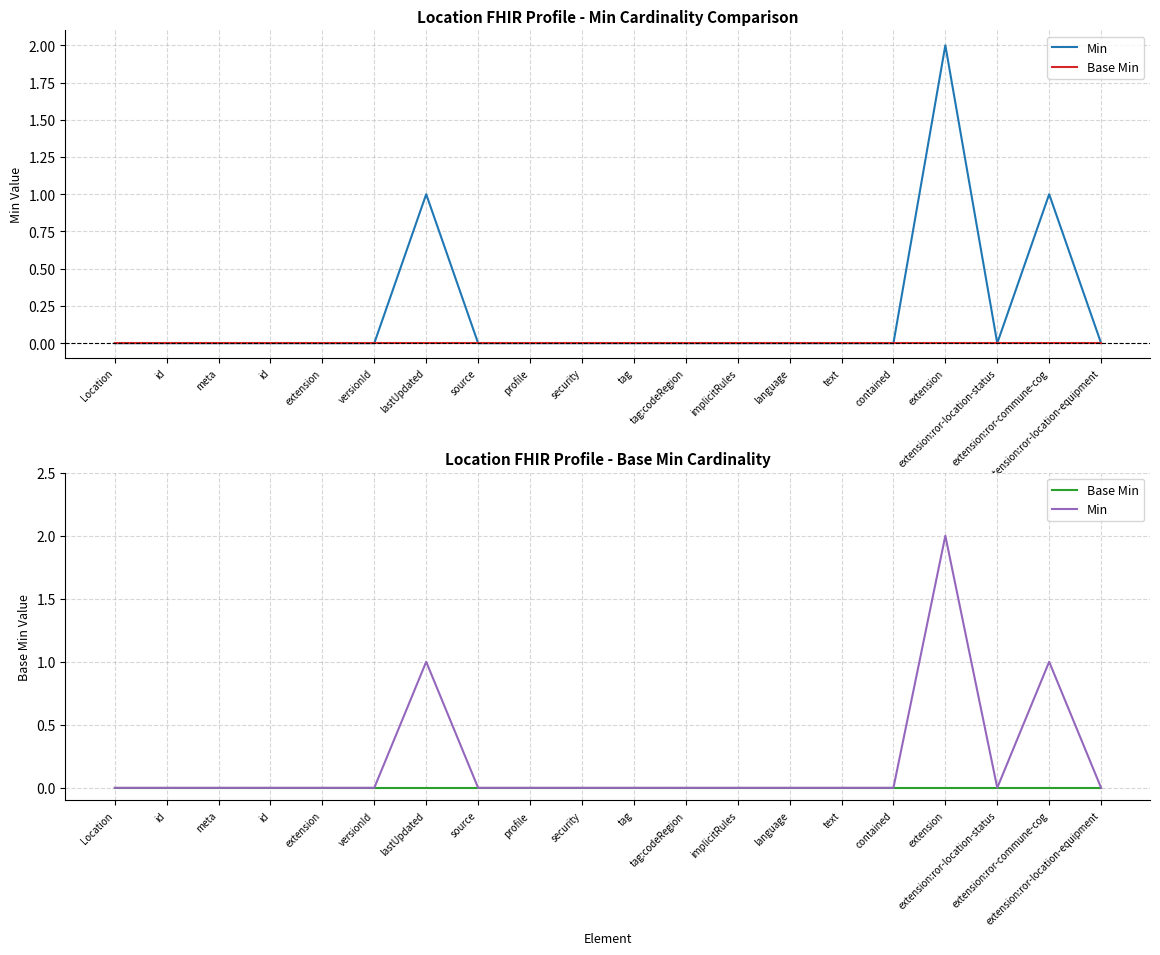

True or false: Min and Base Min cross at least once.

False